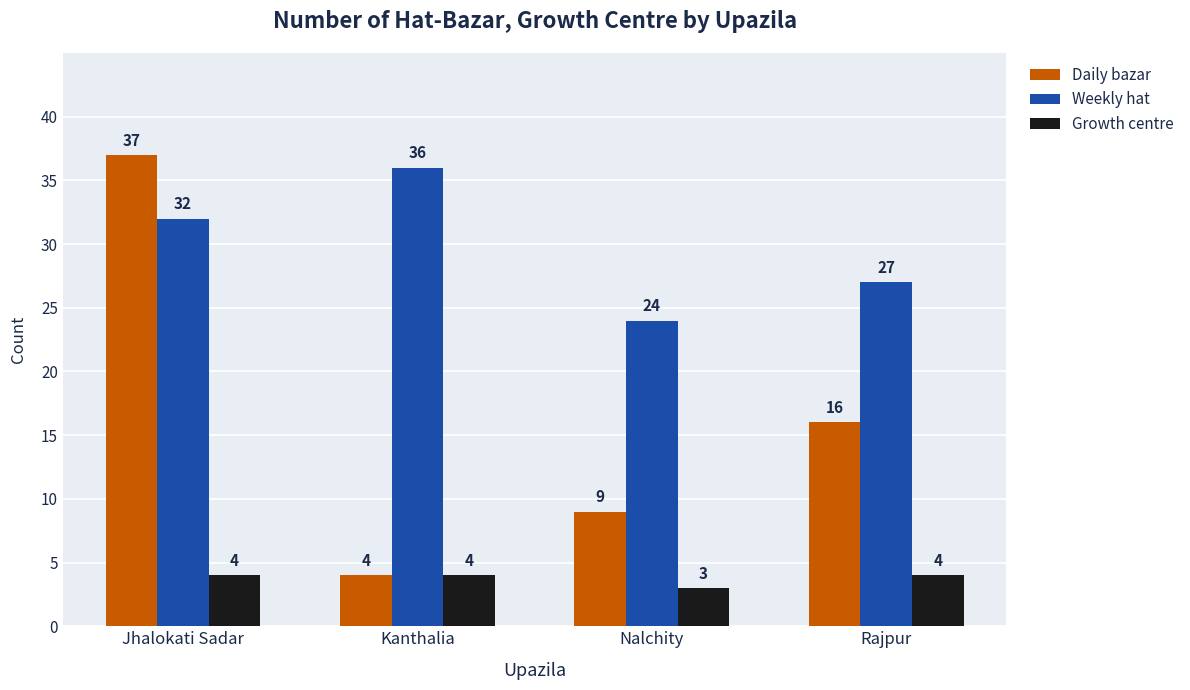

The value of Weekly hat at Nalchity is 24. True or false?

True